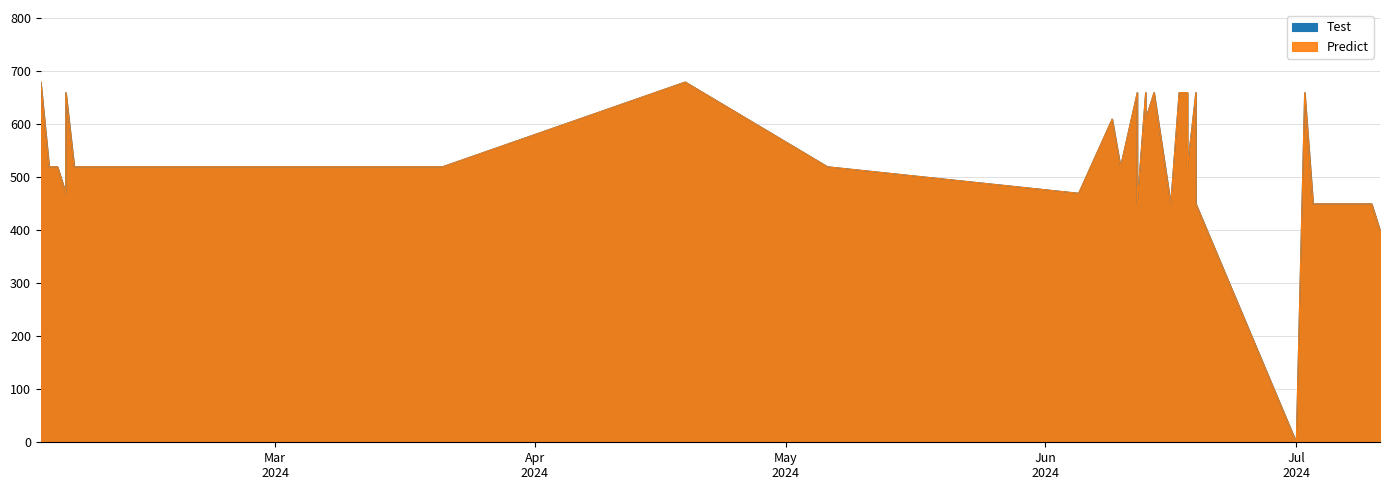

What is the label of the 6th point from the left?

2024-02-06